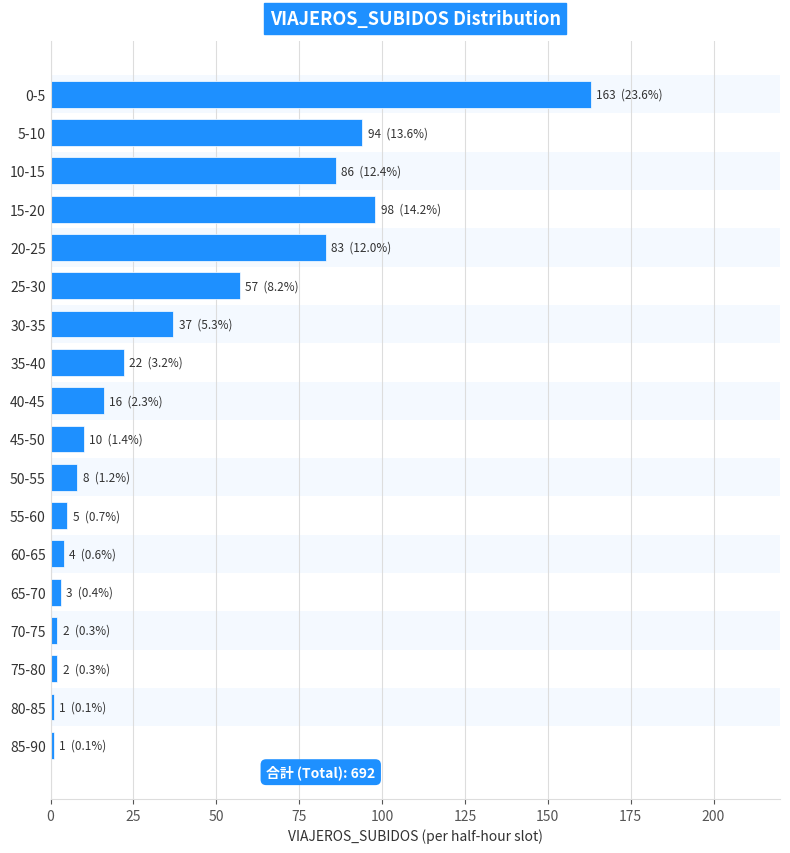

Reading bottom to top, transcribe all the data shown in this chart.

85-90=1	80-85=1	75-80=2	70-75=2	65-70=3	60-65=4	55-60=5	50-55=8	45-50=10	40-45=16	35-40=22	30-35=37	25-30=57	20-25=83	15-20=98	10-15=86	5-10=94	0-5=163